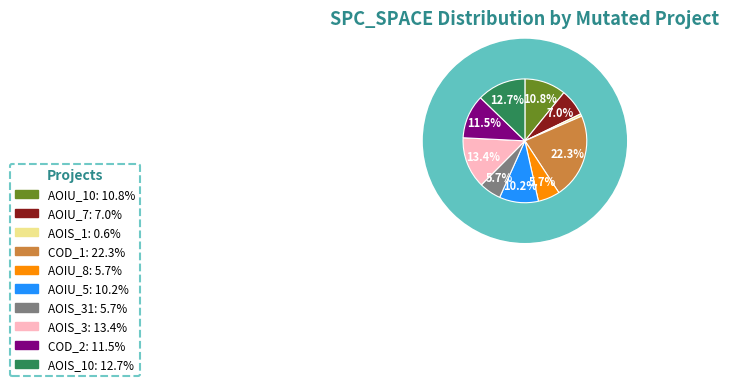

To the nearest percent, what is the combined percentage of DailyLimit.Account.AOIU_7 and DailyLimit.Account.AOIS_10?

20%